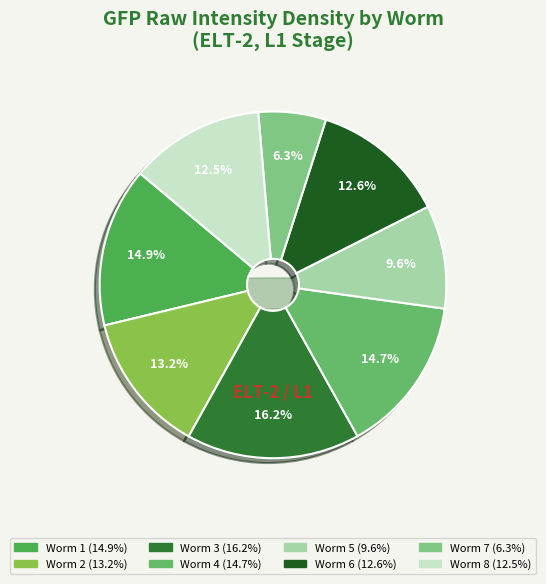

Does Worm 1 represent more than half of the total?

No